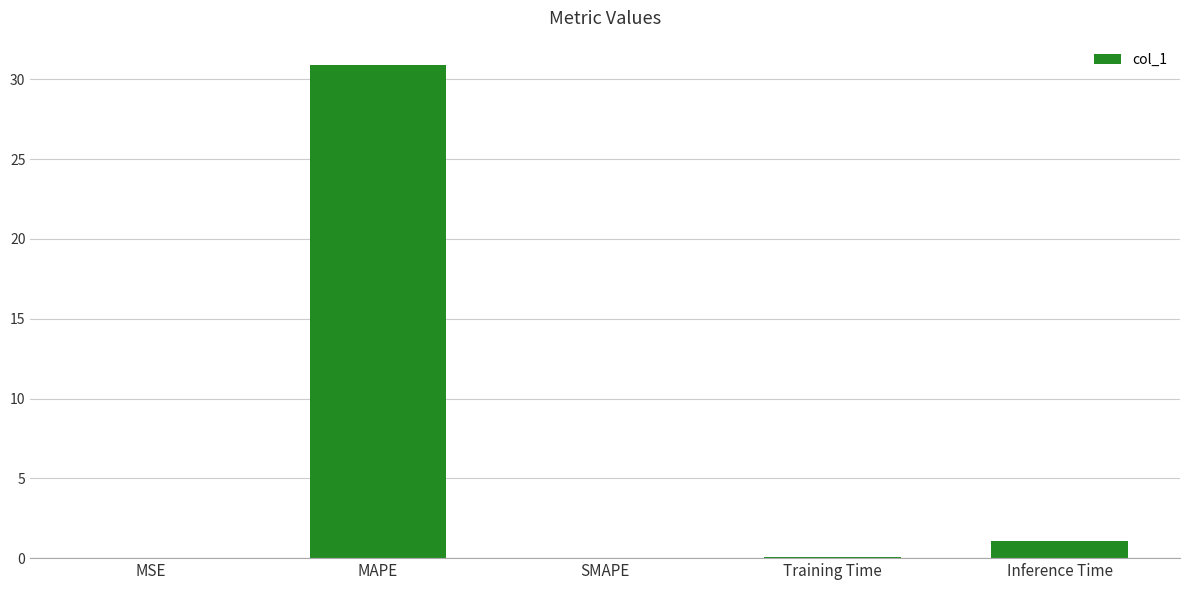

At which category does the chart reach its peak across all series?

MAPE